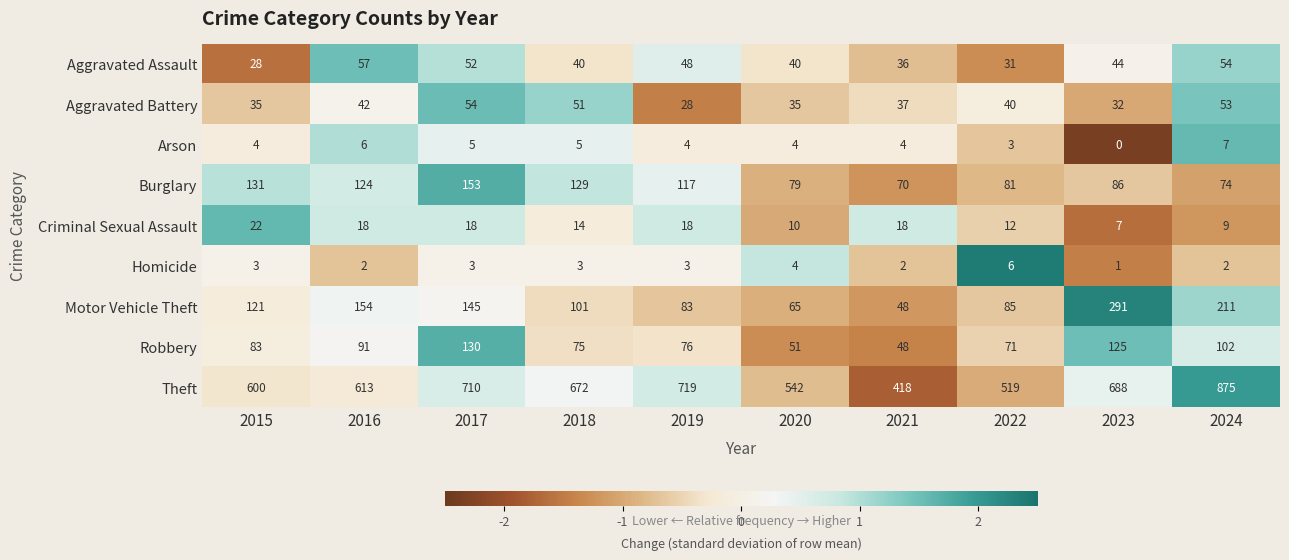

At 2016, list the series in order from smallest to largest.

Homicide, Arson, Criminal Sexual Assault, Aggravated Battery, Aggravated Assault, Robbery, Burglary, Motor Vehicle Theft, Theft